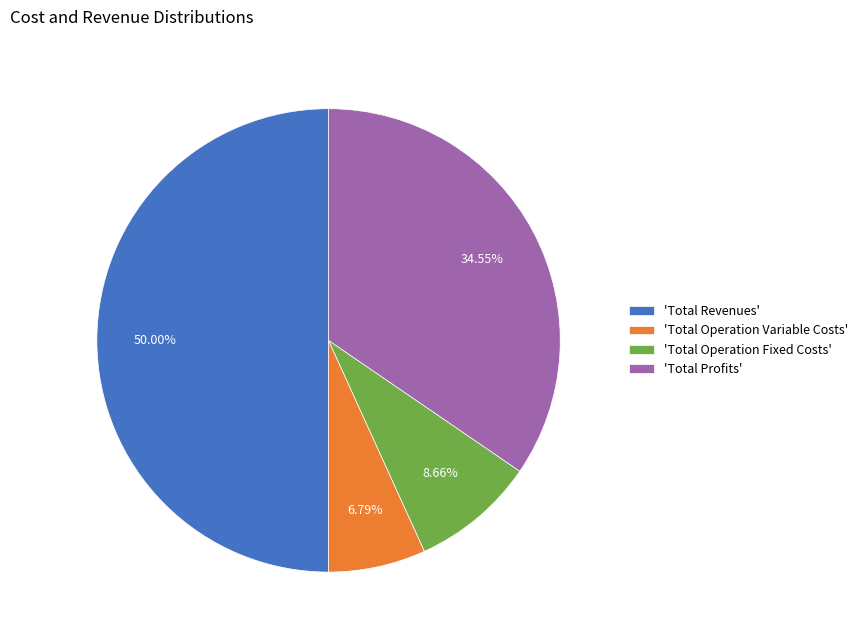

Which has a higher value, 'Total Operation Variable Costs' or 'Total Profits'?

'Total Profits'